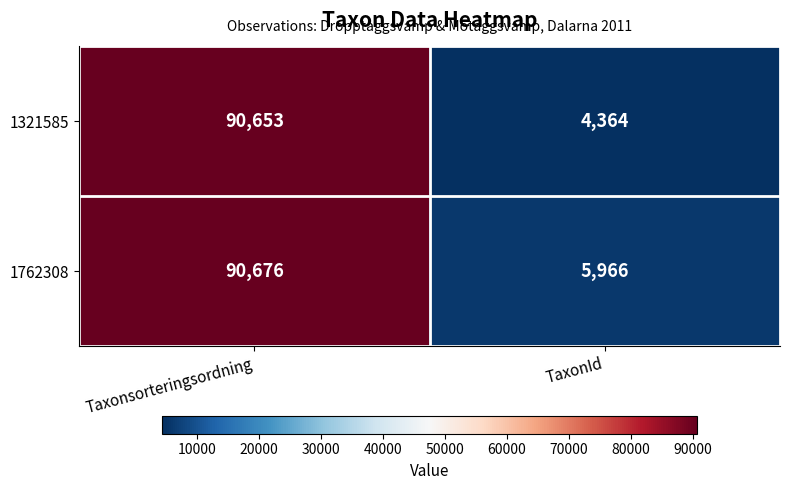

Reading left to right, list all the values displayed in this chart.

1321585: 90653	4364
1762308: 90676	5966